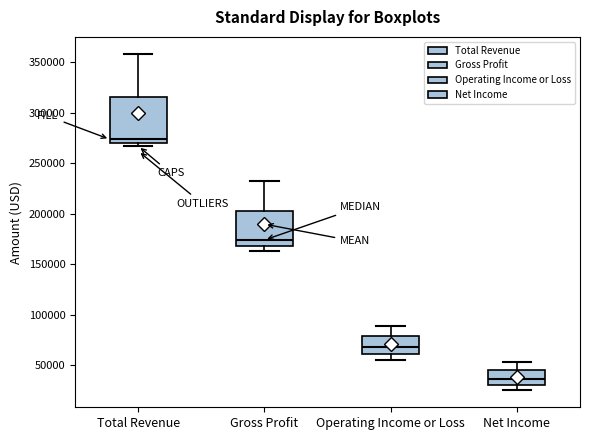

Which box has the lowest median line?

Net Income